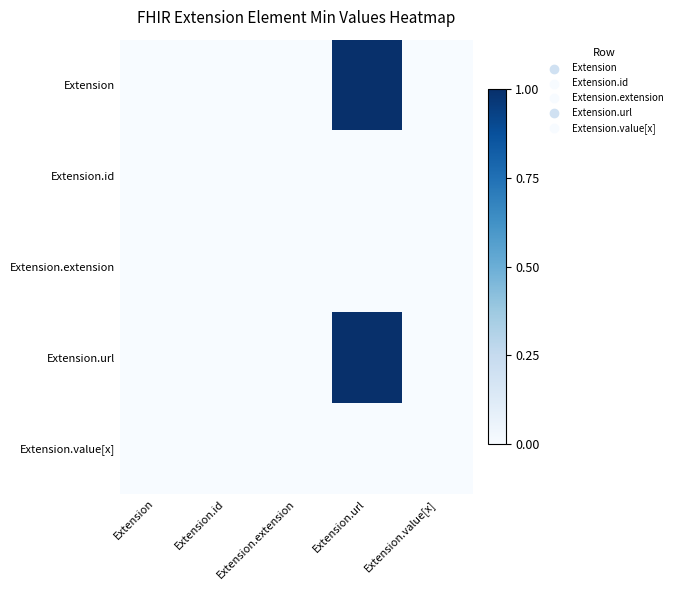

What is the greatest value displayed?

1